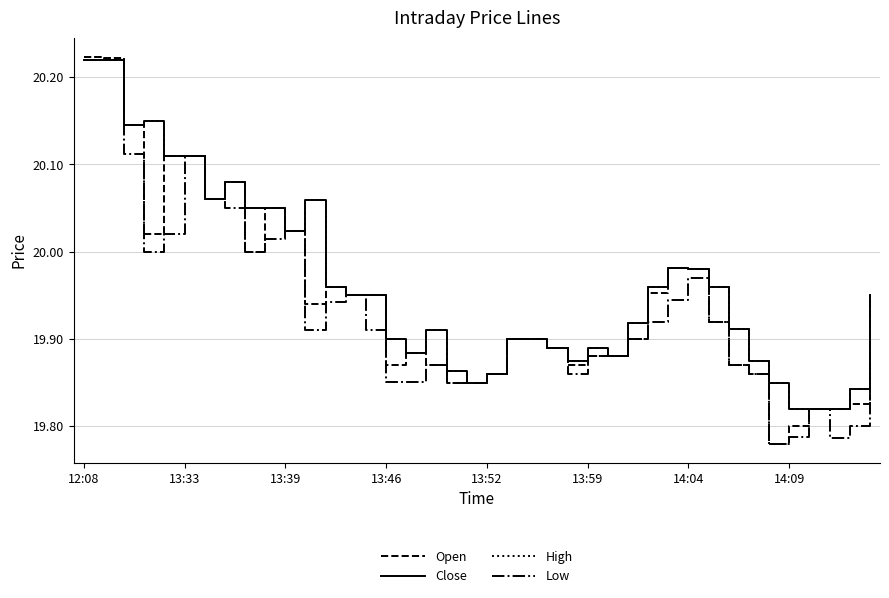

At which category does the chart reach its minimum across all series?

34